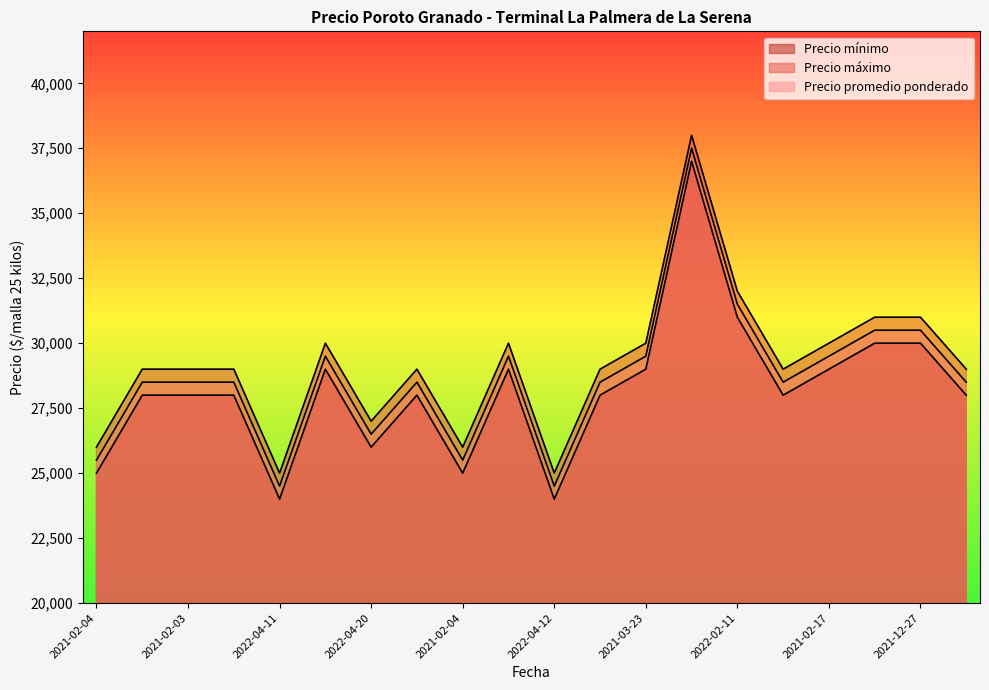

What is the label of the 16th point from the right?

2022-04-11